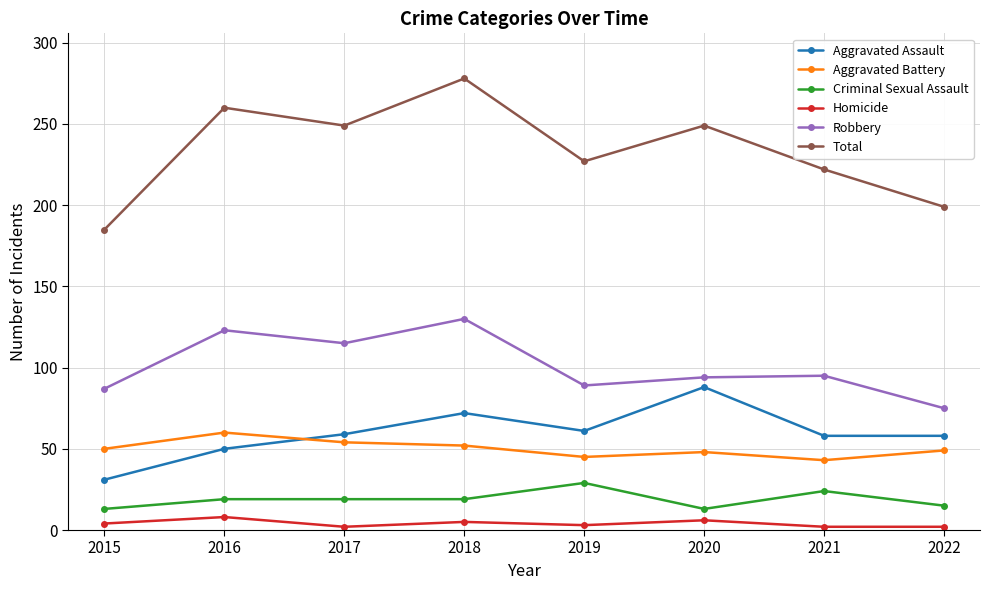

Does the chart display data point markers on the line(s)?

Yes